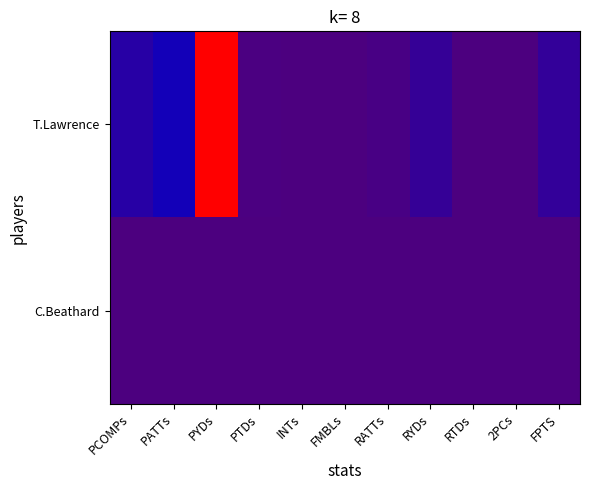

Reading left to right, what are all the values shown in this chart?

T.Lawrence: PCOMPs=0.1	PATTs=0.1	PYDs=1.0	PTDs=0.0	INTs=0.0	FMBLs=0.0	RATTs=0.0	RYDs=0.1	RTDs=0.0	2PCs=0.0	FPTS=0.1
C.Beathard: PCOMPs=0.0	PATTs=0.0	PYDs=0.0	PTDs=0.0	INTs=0.0	FMBLs=0.0	RATTs=0.0	RYDs=0.0	RTDs=0.0	2PCs=0.0	FPTS=0.0